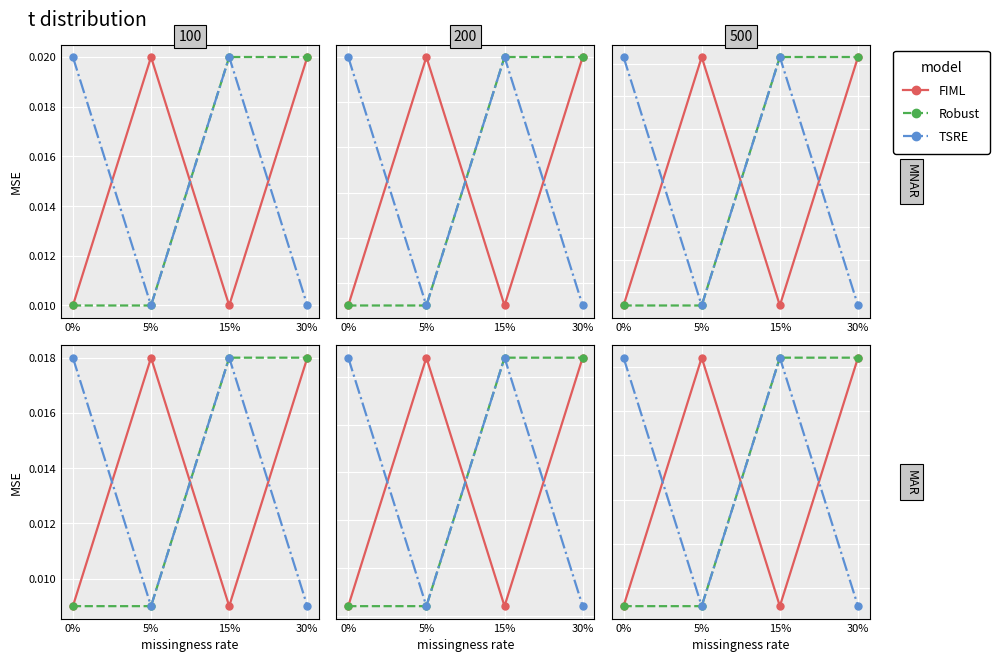

Count the FIML values in the range 0 to 1.

4